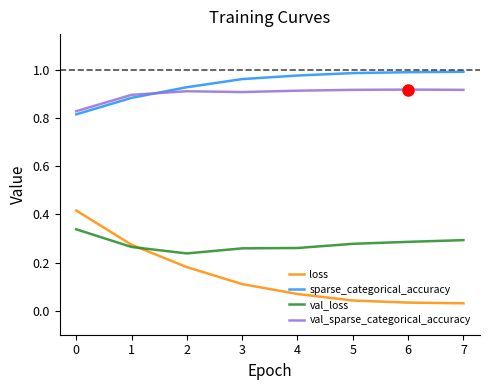

True or false: val_loss has a value of 0.4 at 4.

False